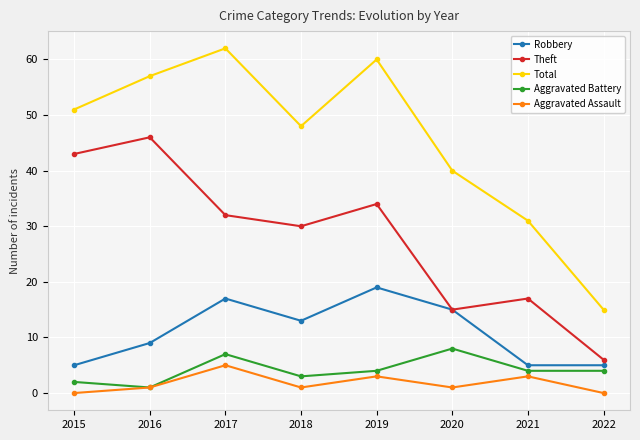

Which label corresponds to the largest value in the chart?

2017